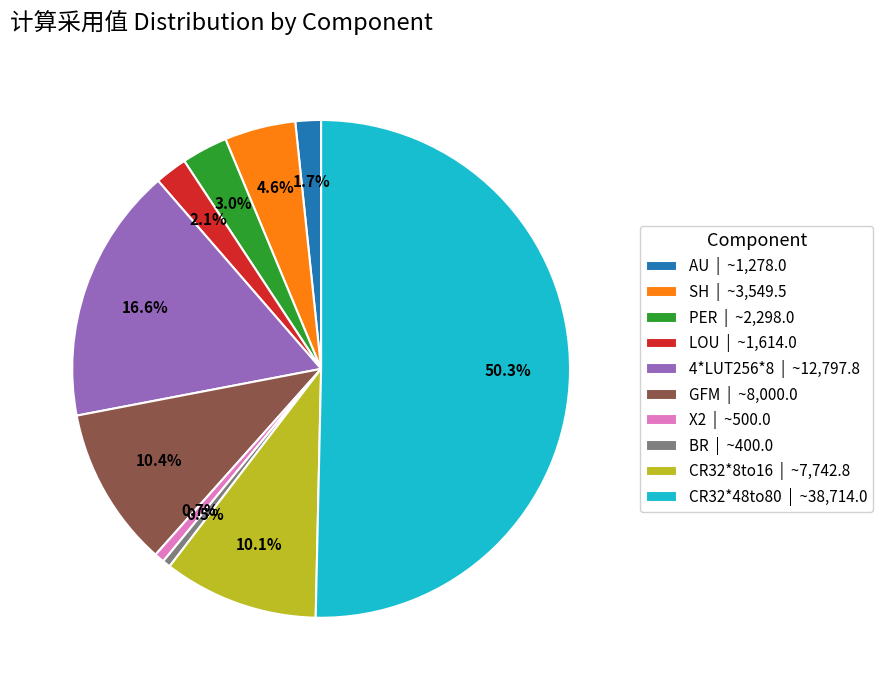

To the nearest percent, what is the difference between the largest and smallest slice percentages?

50%